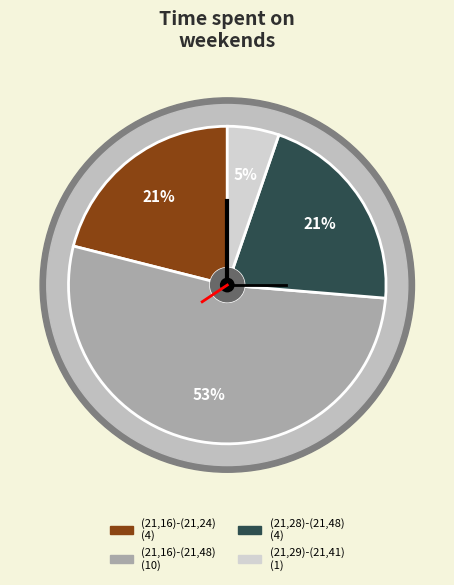

What is the largest slice in the pie chart?

(21,16)-(21,48)